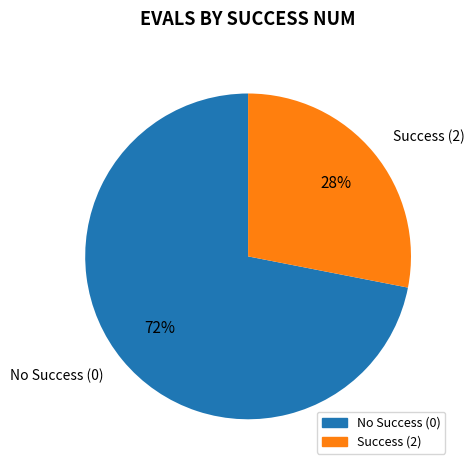

How many segments does this pie chart have?

2